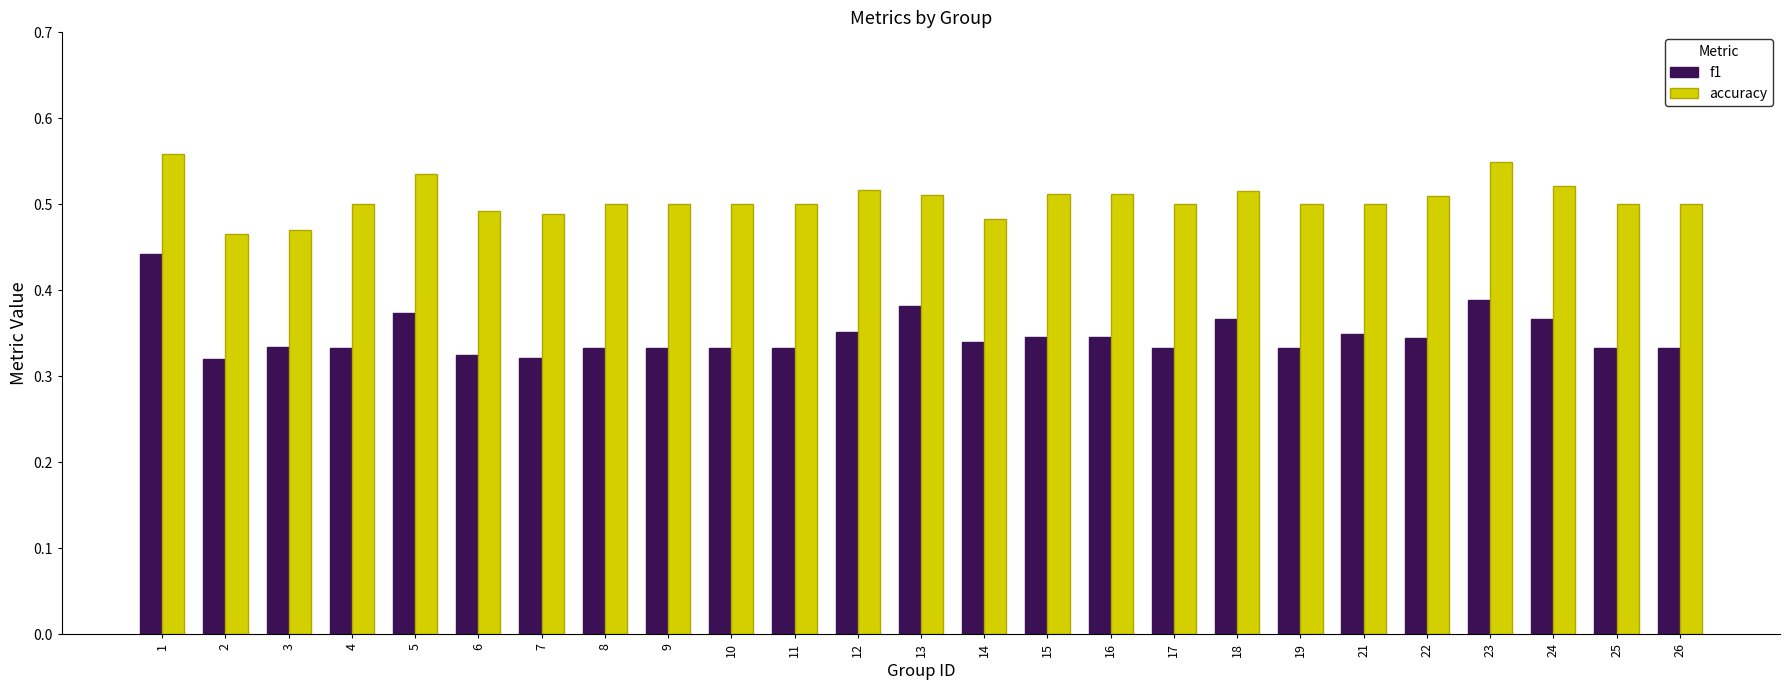

Rank the series by their average value, from lowest to highest.

f1, accuracy